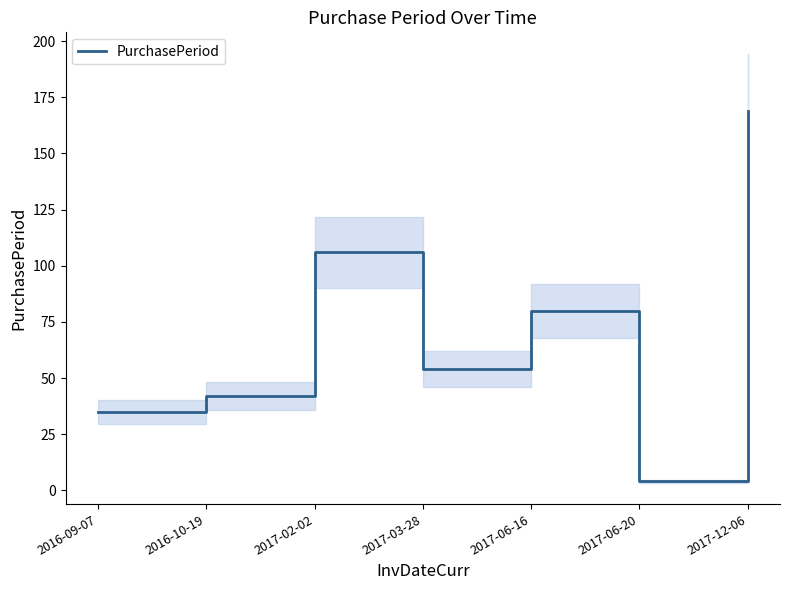

The chart shows a value of 71 at 2017-02-02. True or false?

False